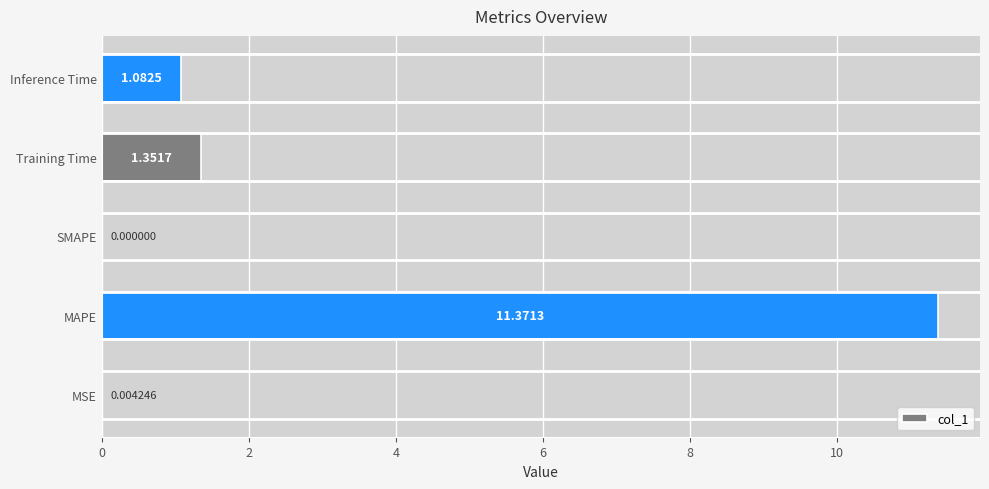

Which label corresponds to the largest value in the chart?

MAPE